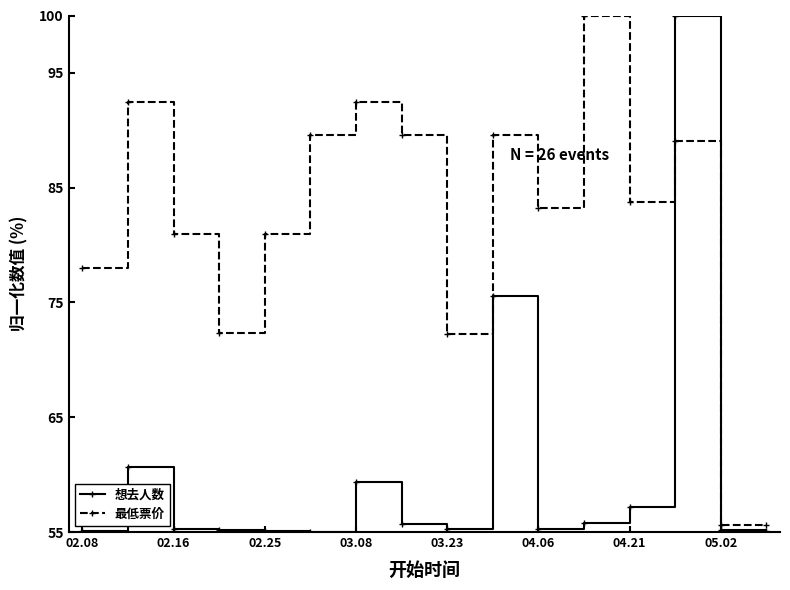

What are all the series names shown in the legend?

想去人数, 最低票价